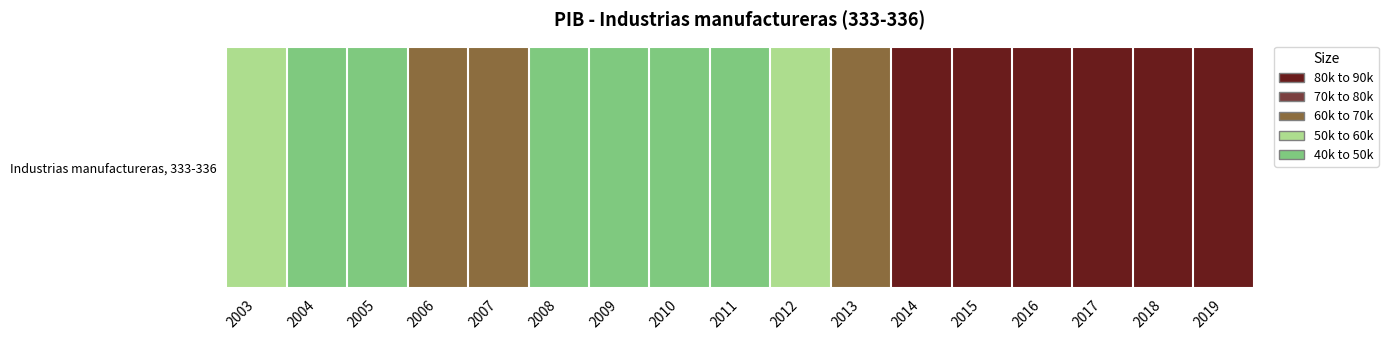

At which label does the data first exceed 60603?

2006